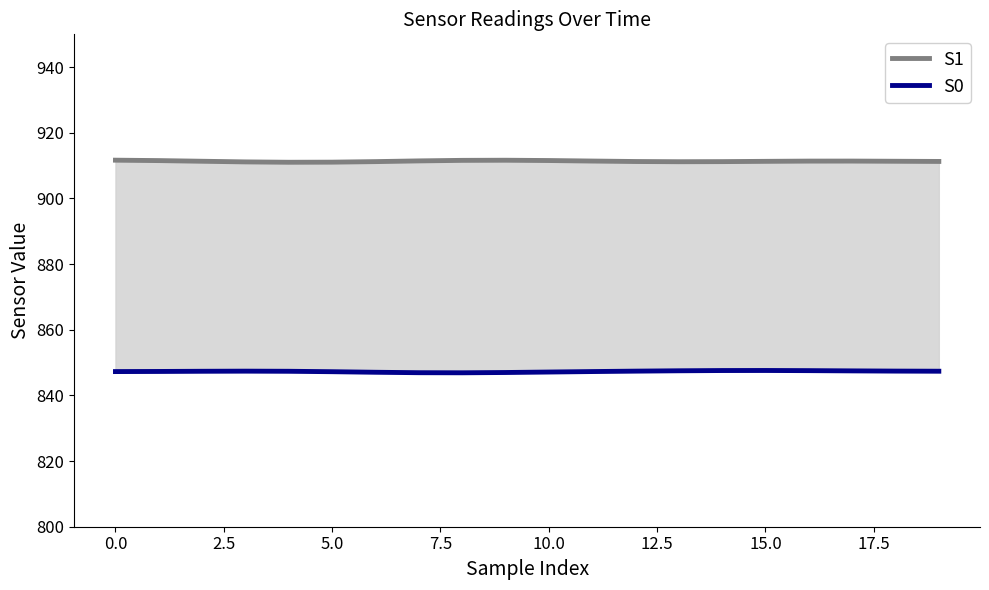

Which has a higher value, 7.5 or 14?

14